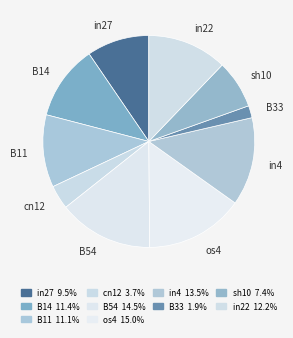

To the nearest percent, what is the combined percentage of B11 and cn12?

15%